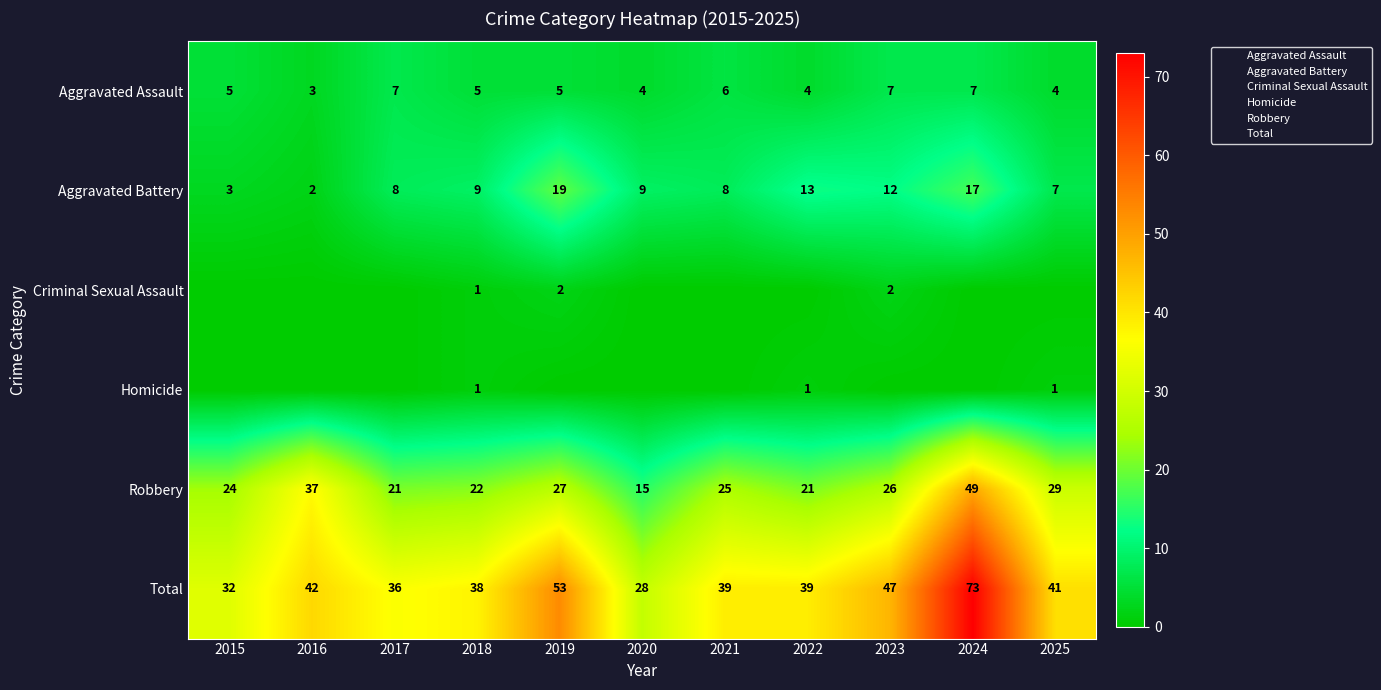

The value of Criminal Sexual Assault at 2021 is 1. True or false?

False